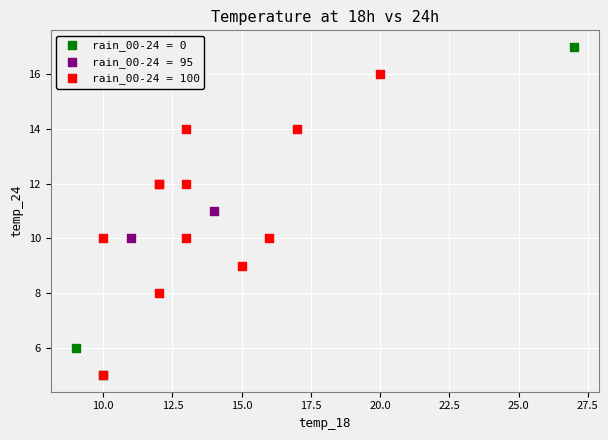

What are all the series names shown in the legend?

rain_00-24 = 0, rain_00-24 = 95, rain_00-24 = 100